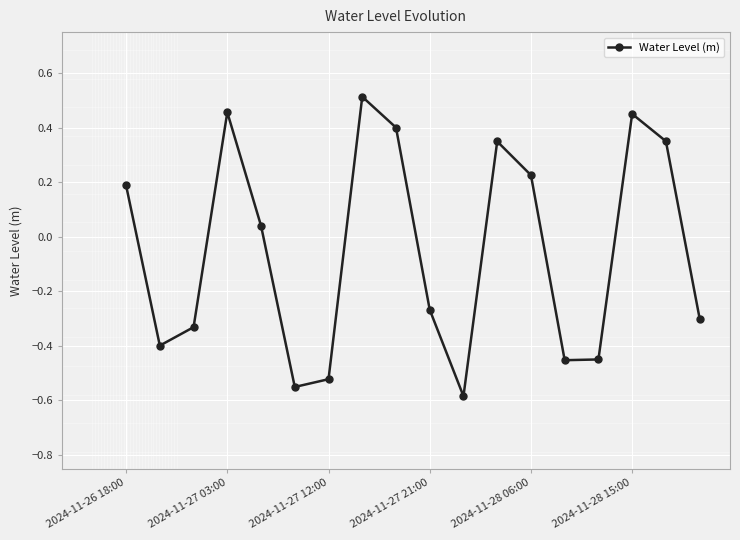

How many points are lower than both their immediate neighbors (excluding endpoints)?

4